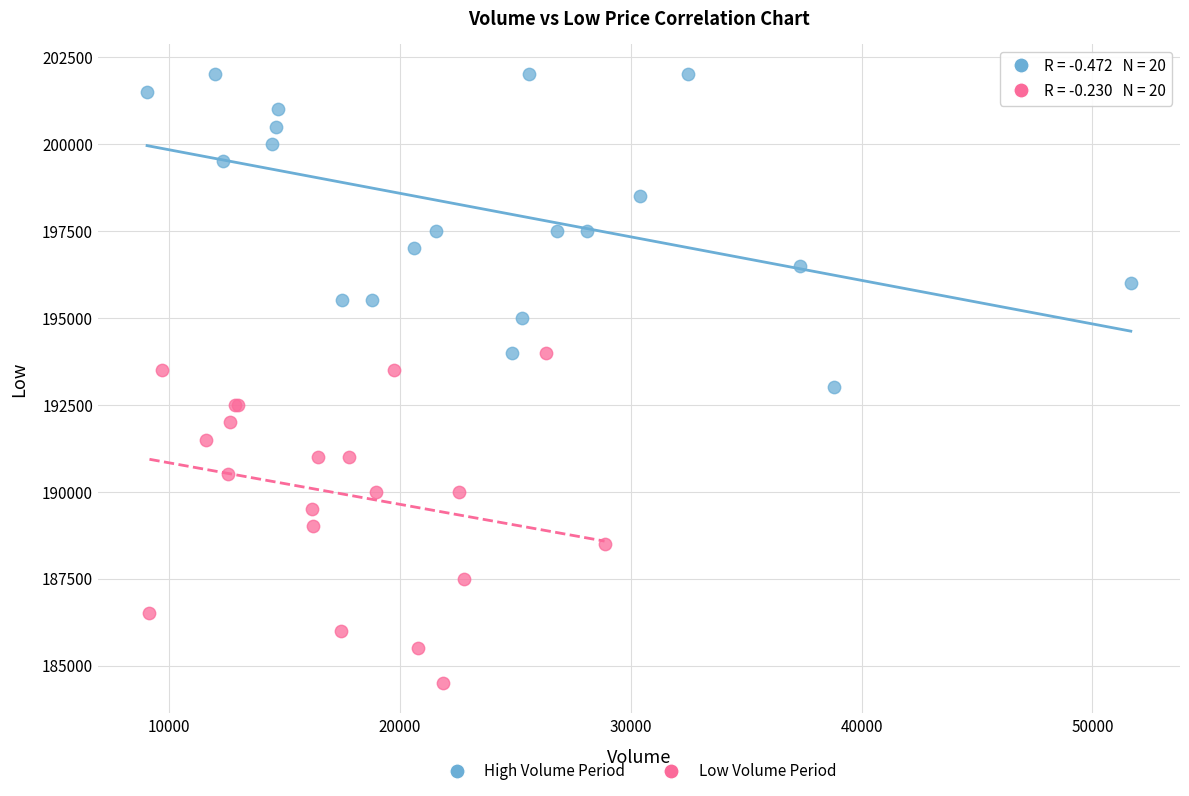

What are all the series names shown in the legend?

High Volume Period, Low Volume Period